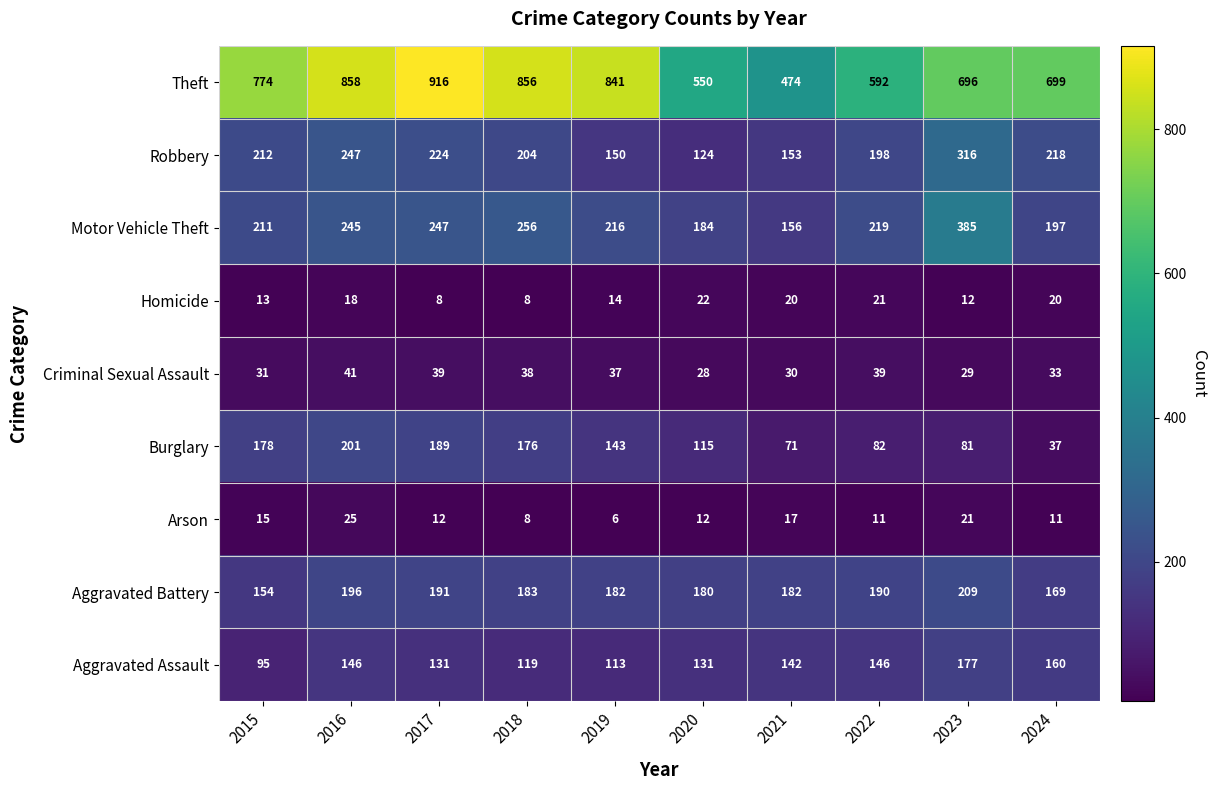

How many data points in Aggravated Assault are less than 142?

5